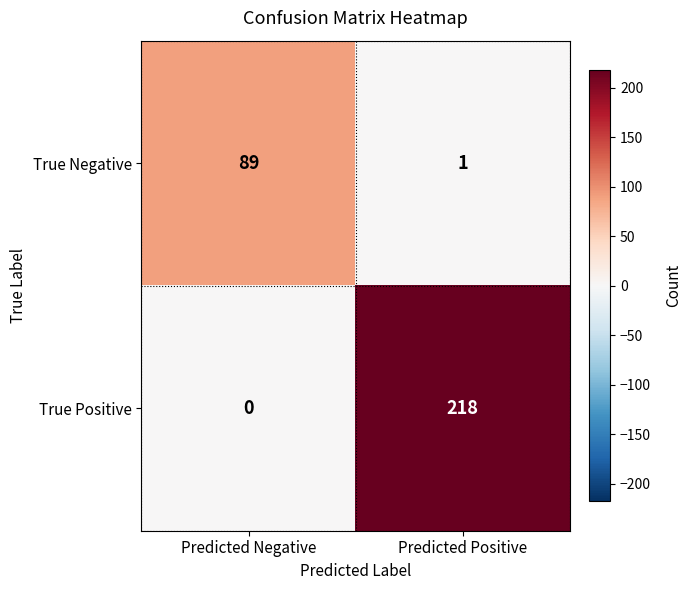

What is the total value across all series at Predicted Positive?

219